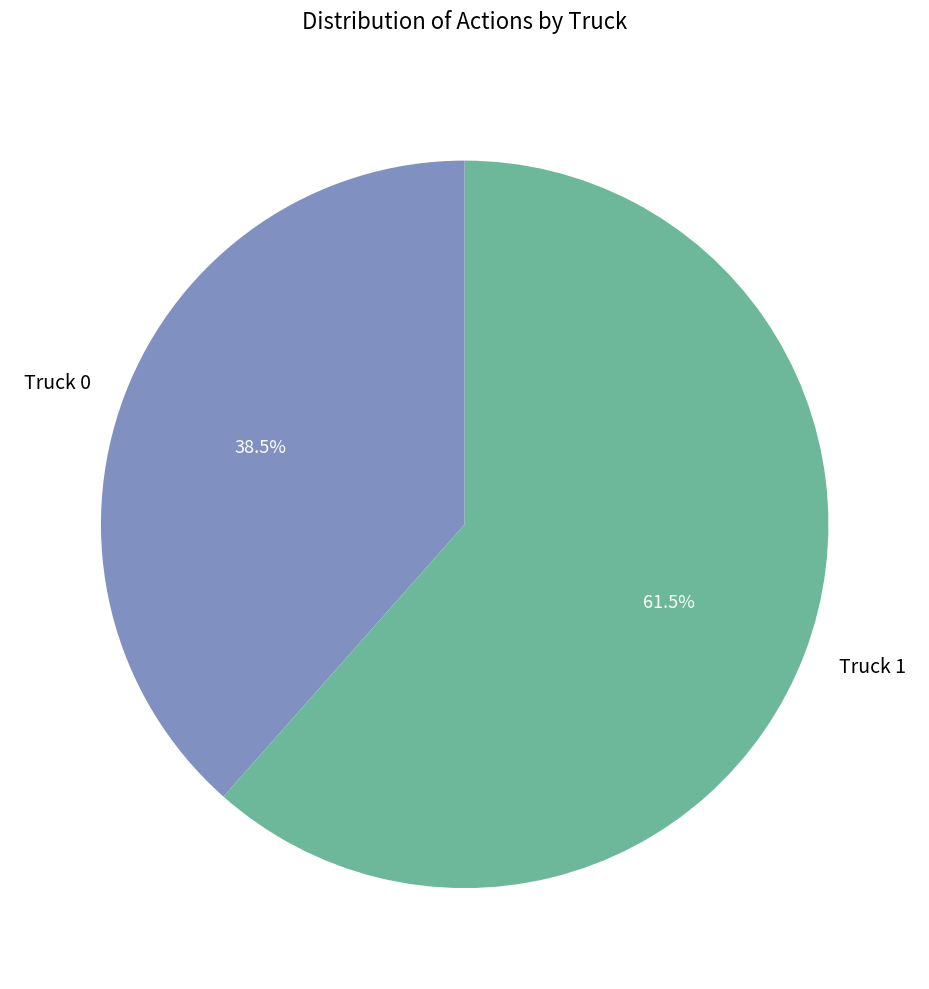

Is there any slice that represents more than half of the pie?

Yes